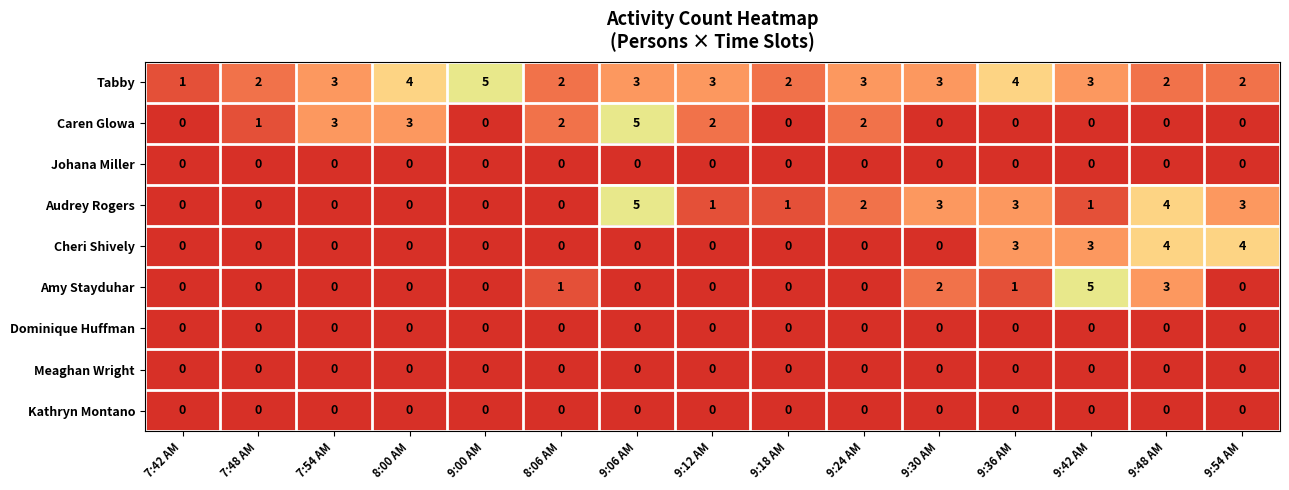

What is the highest value of the Cheri Shively series?

4